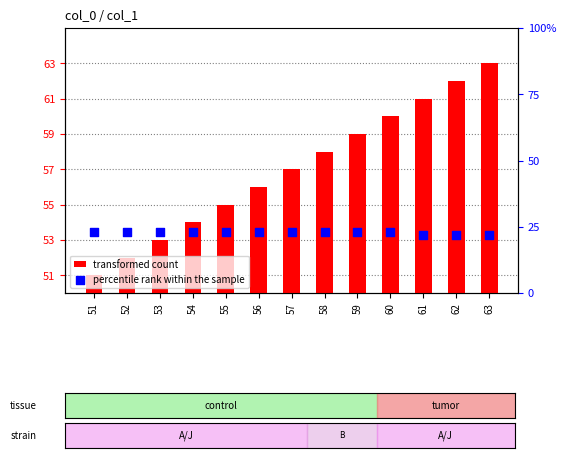

At which category is the sum across all series the highest?

63